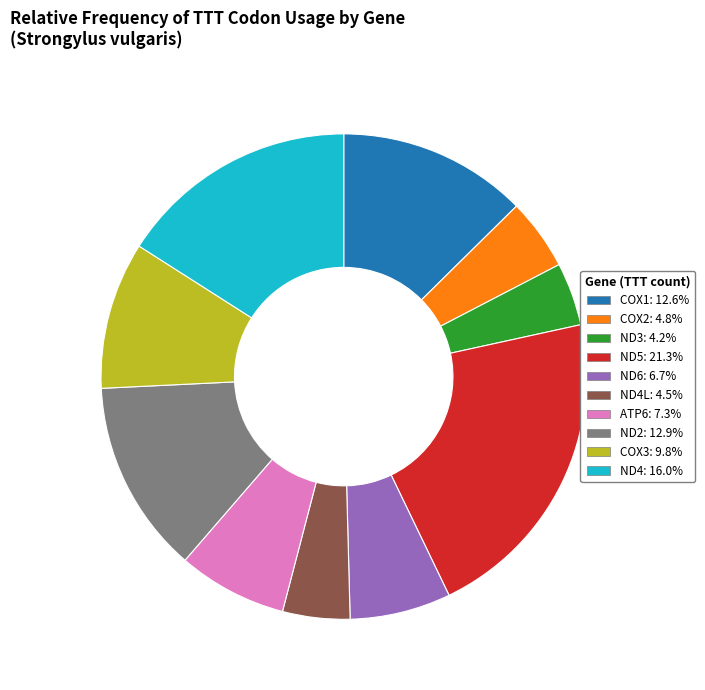

Does any single category account for the majority?

No